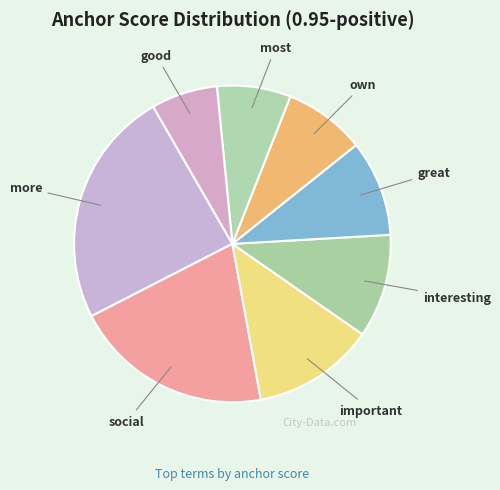

How many slices are in this pie chart?

8